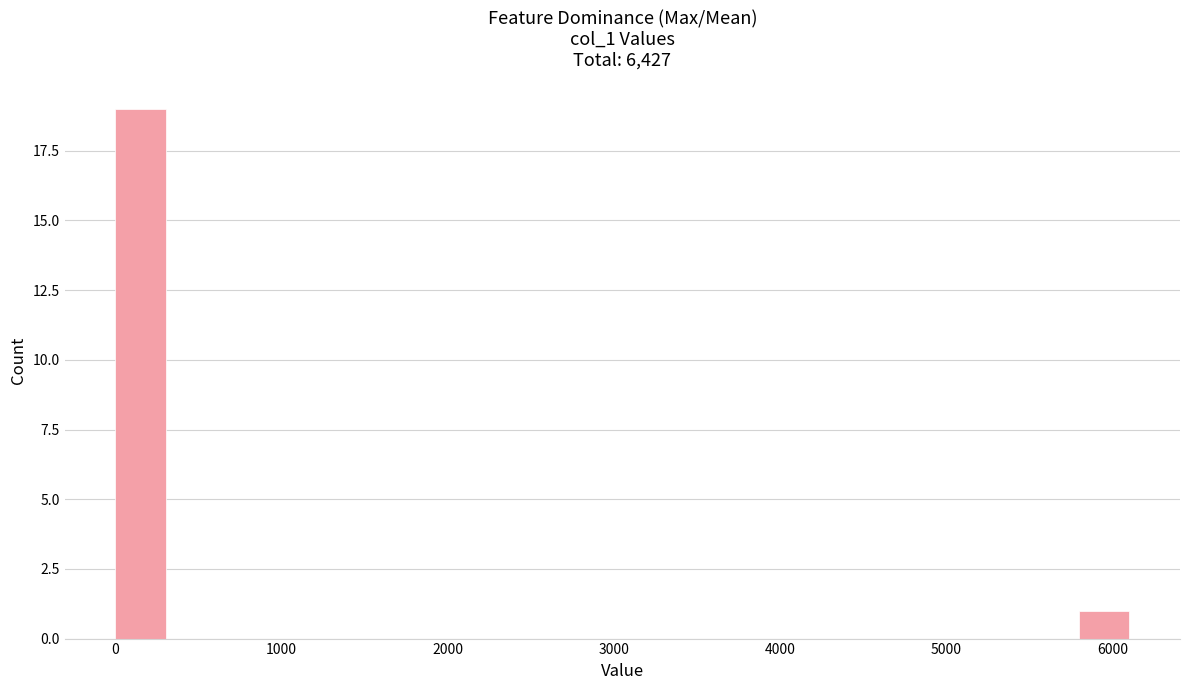

Around what value on the x-axis is the tallest bar? Give the approximate position of its centre, as read against the axis.

200